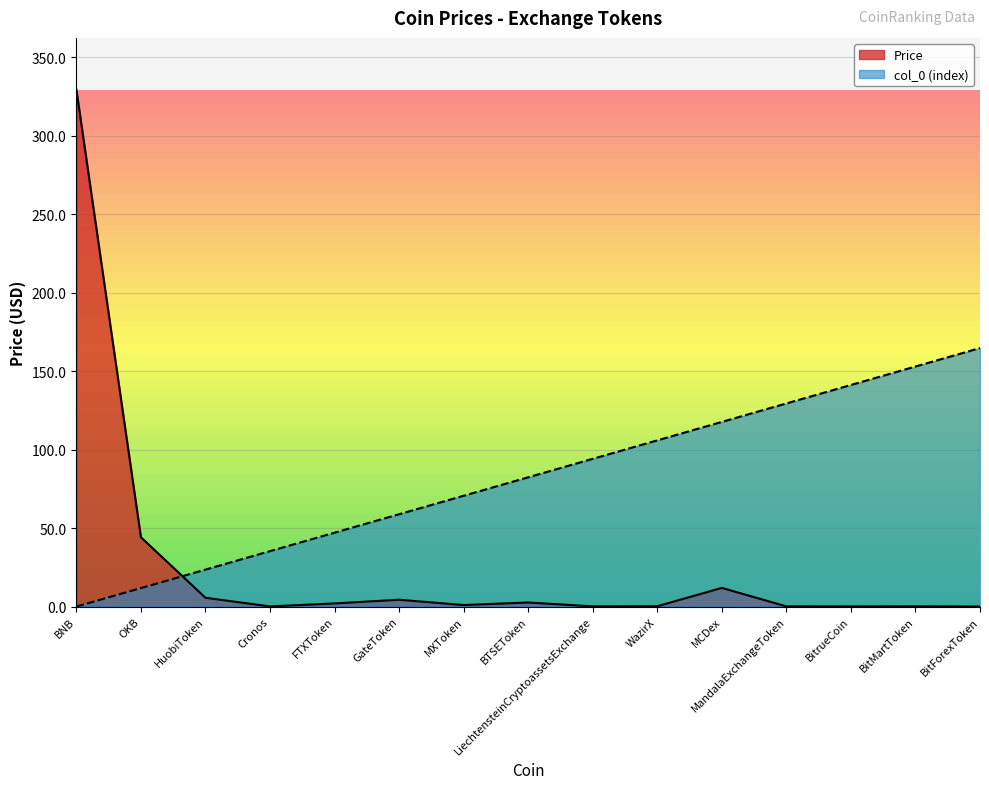

At which category does Price reach its first local valley?

Cronos